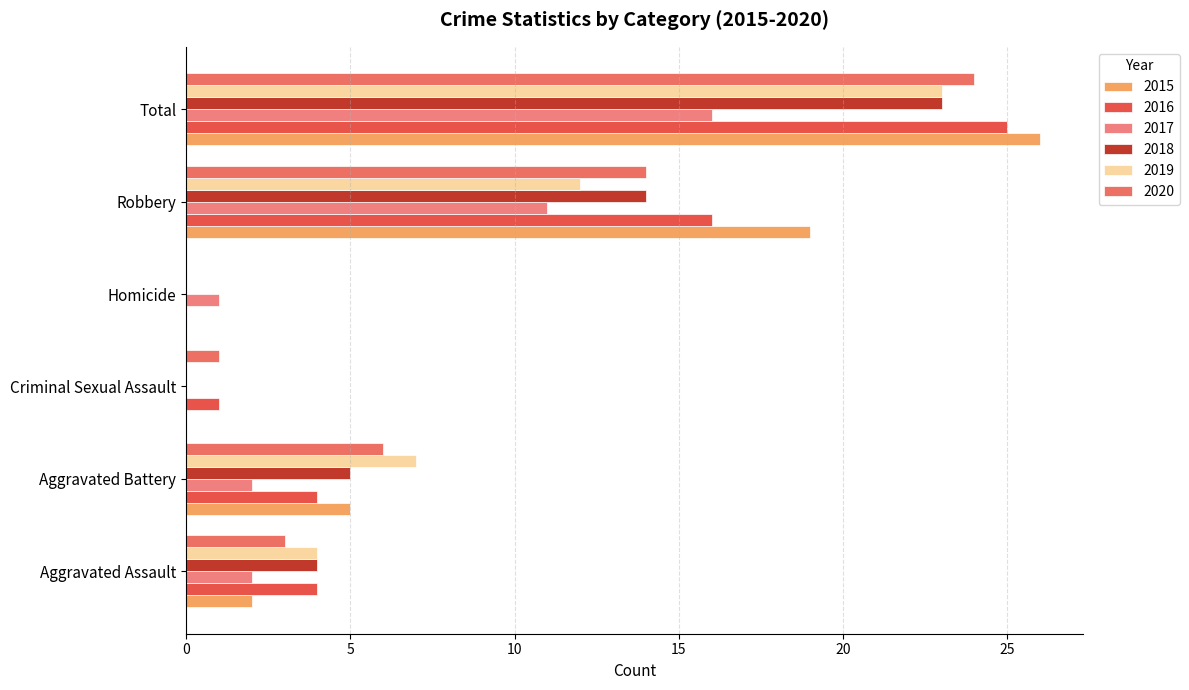

Rank the series by their maximum value, from lowest to highest.

2017, 2018, 2019, 2020, 2016, 2015